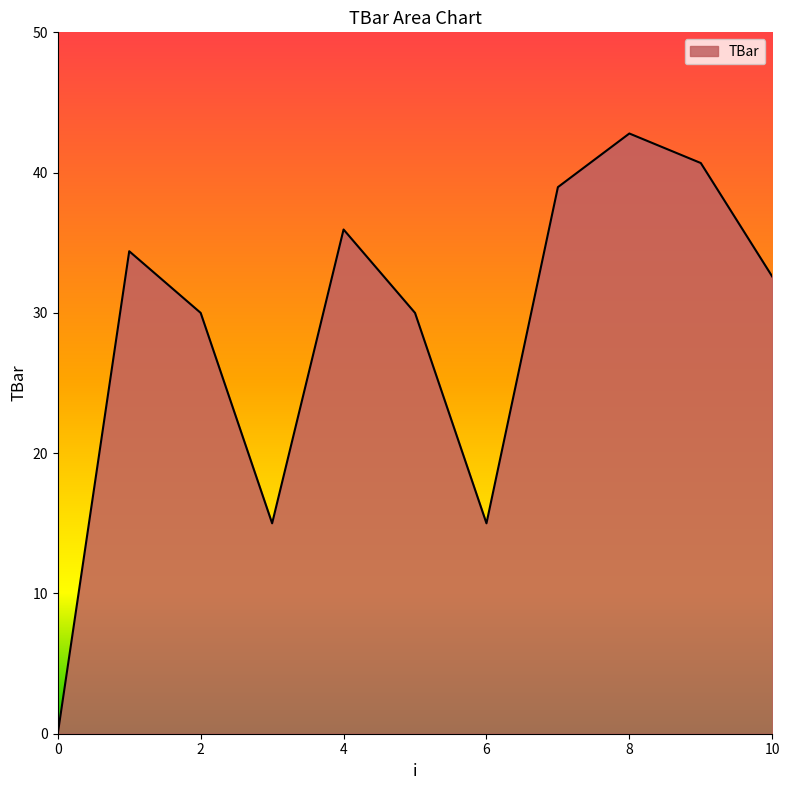

What is the difference between the maximum and minimum values?

42.8